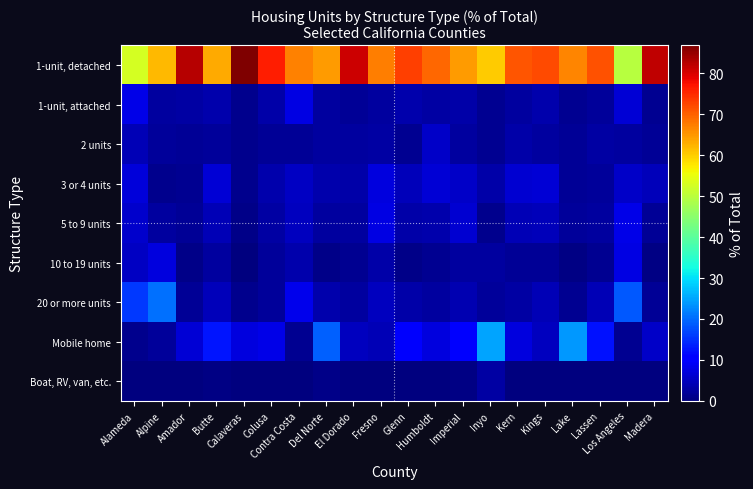

Between Calaveras and Kings, which series saw the biggest shift?

1-unit, detached